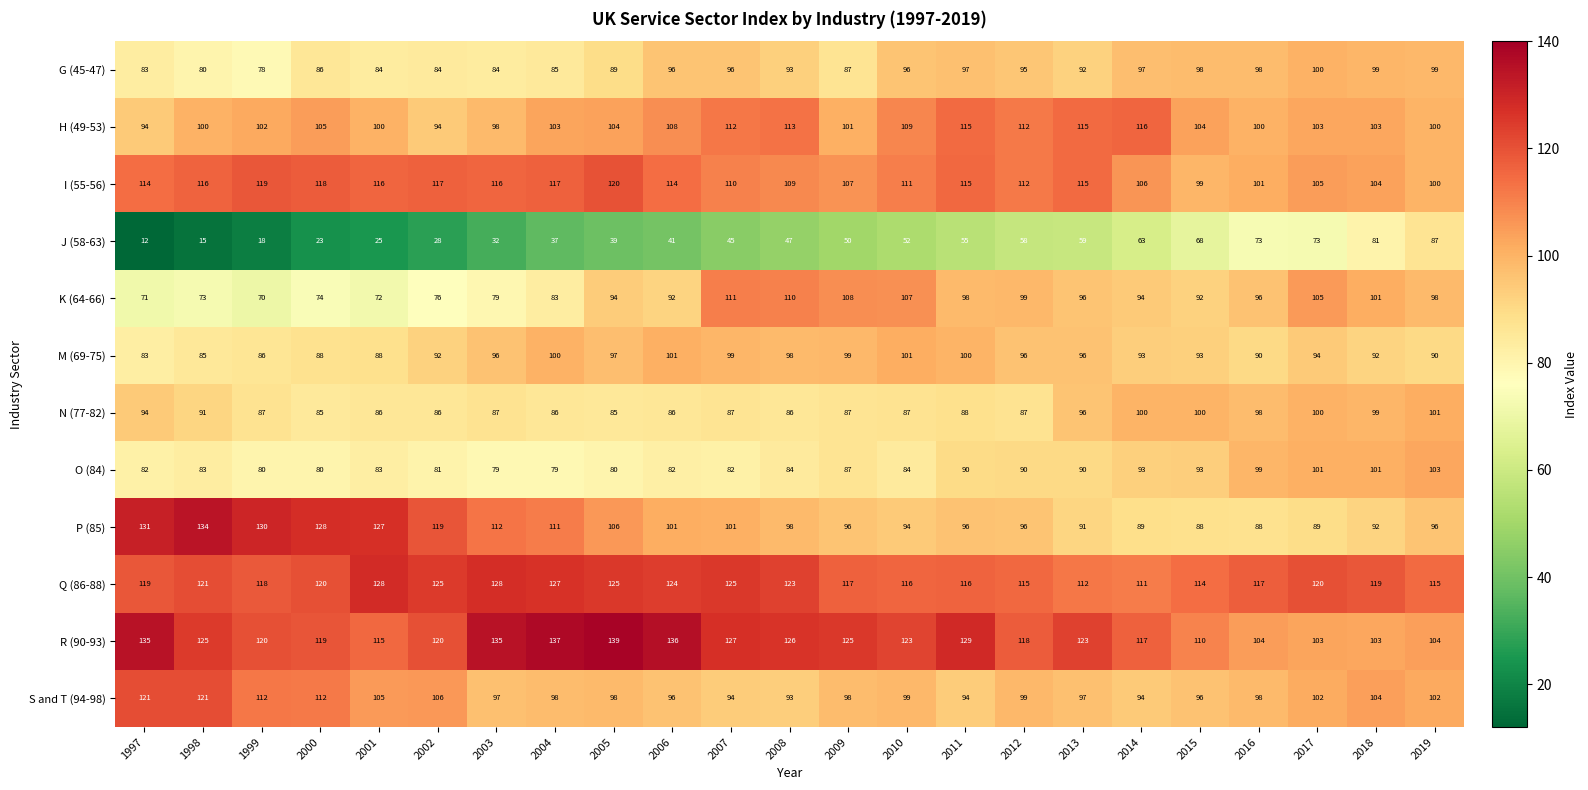

What is the total value across all series at 2016?

1162